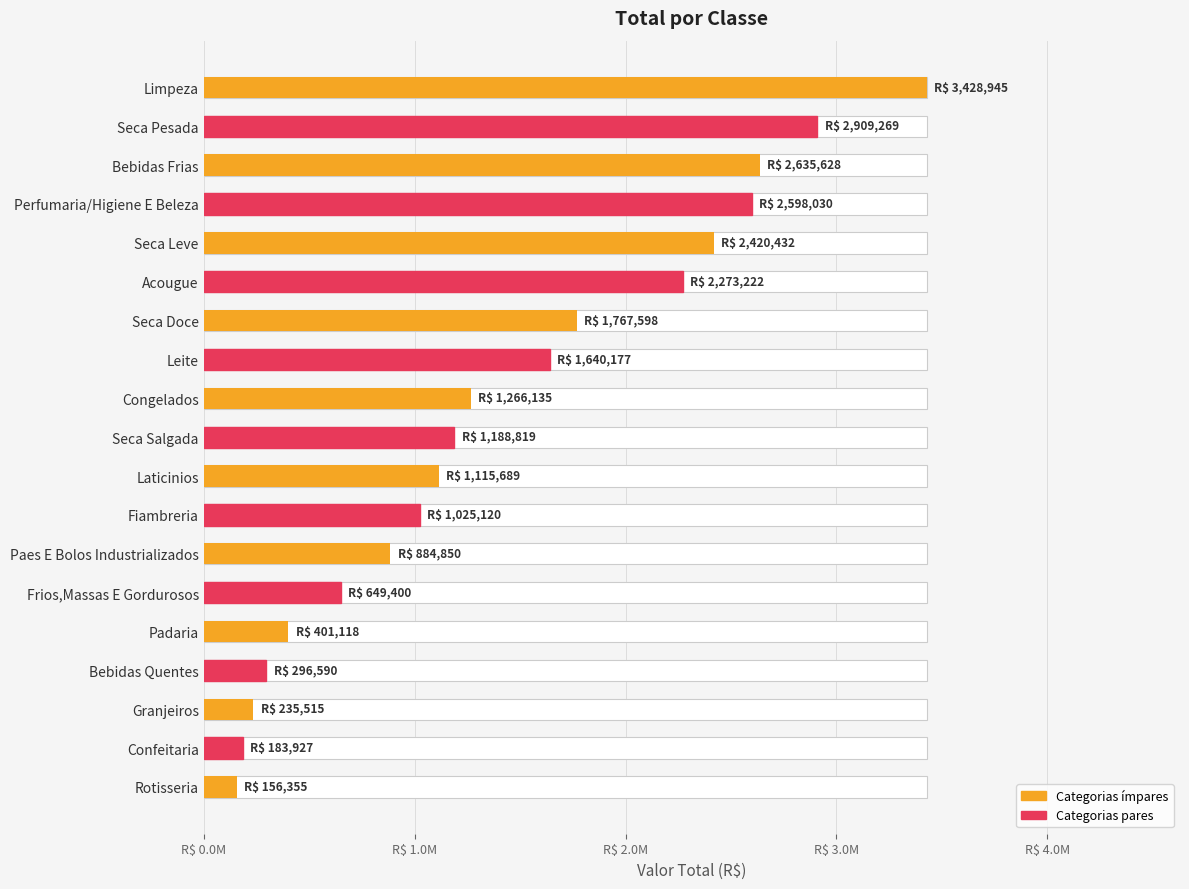

How many bars are there in total?

19